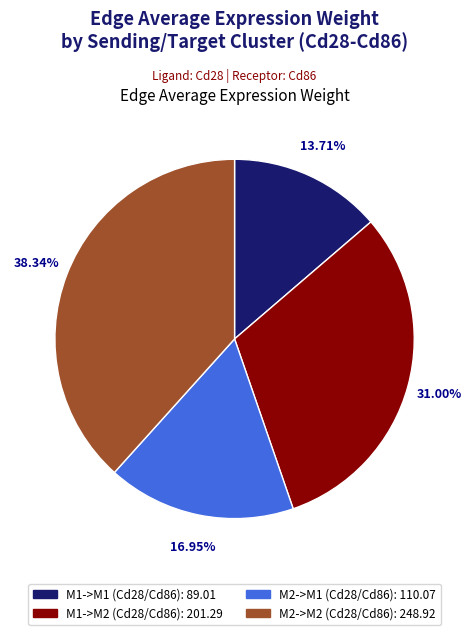

Is there any slice that represents more than half of the pie?

No